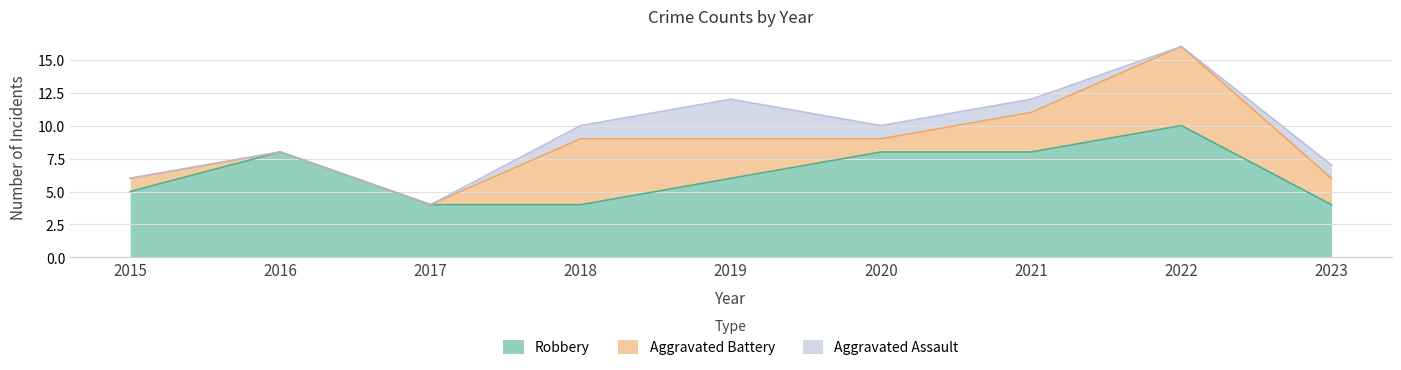

How many categories are shown in the chart?

9